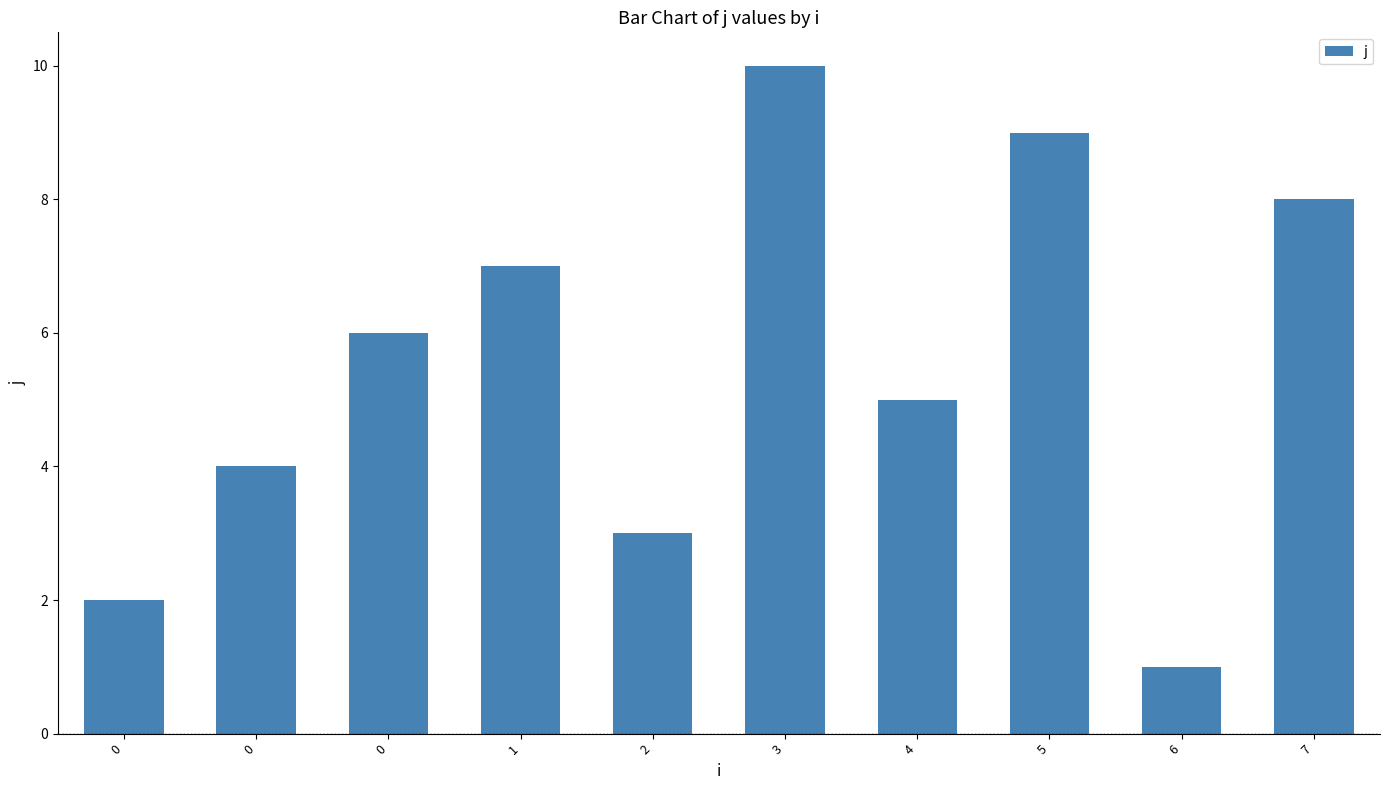

Reading left to right, extract all data points from this chart.

2	4	6	7	3	10	5	9	1	8